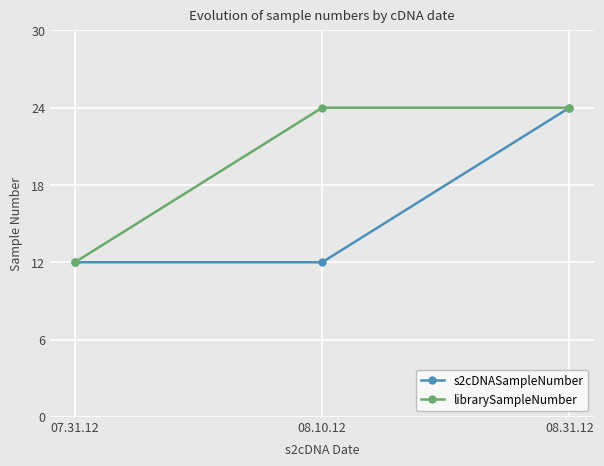

What is the average value of the librarySampleNumber series?

20